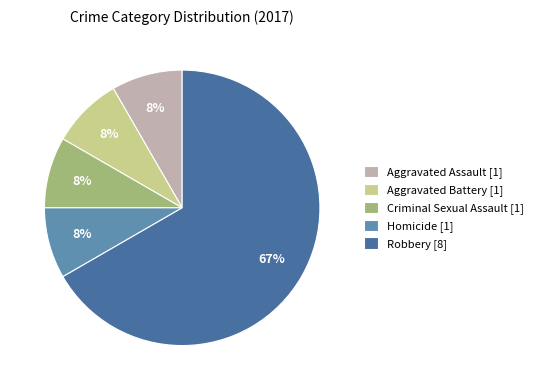

True or false: Robbery [8] accounts for 74% of the total.

False